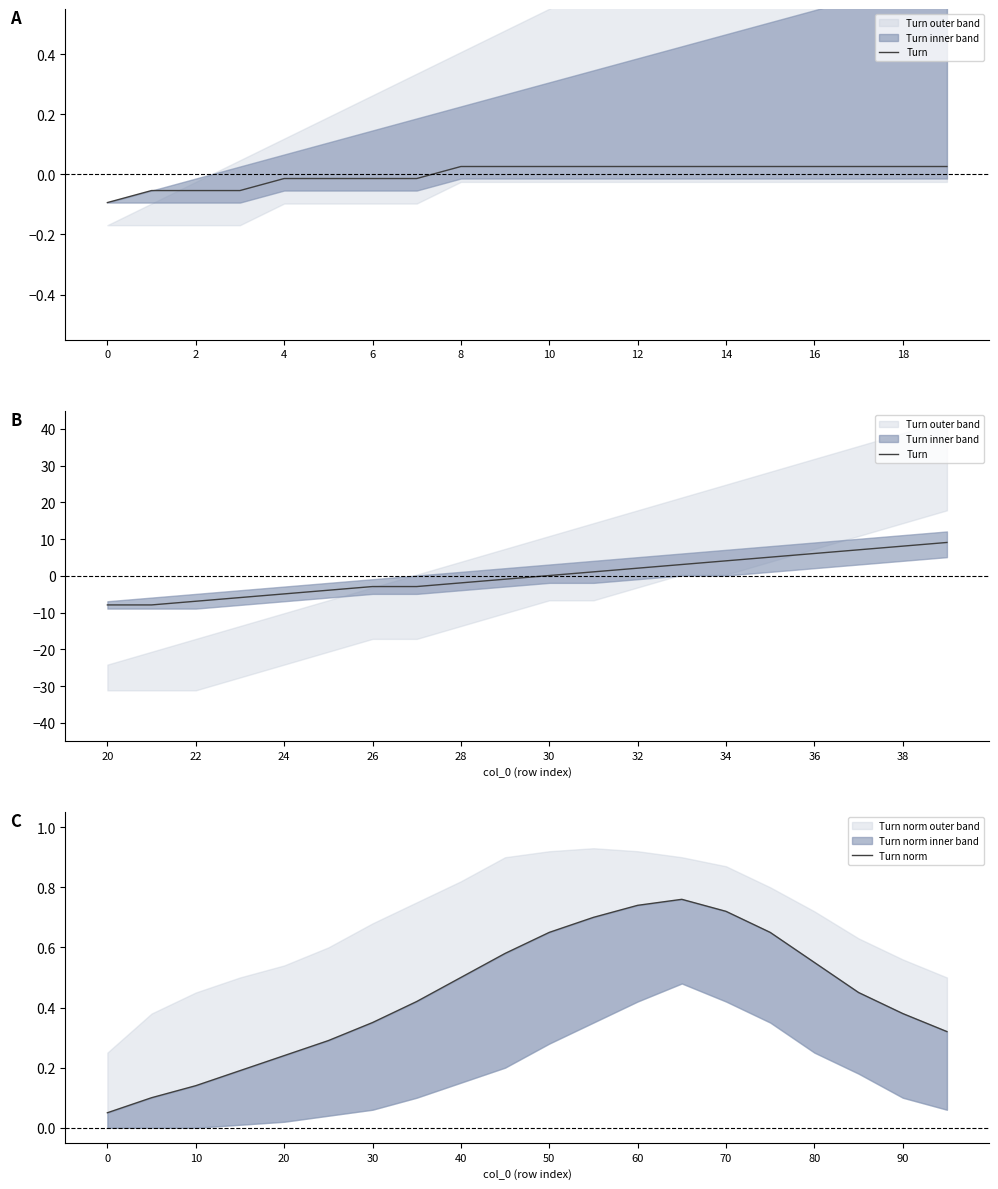

What is the sum of all Turn norm values?

8.8